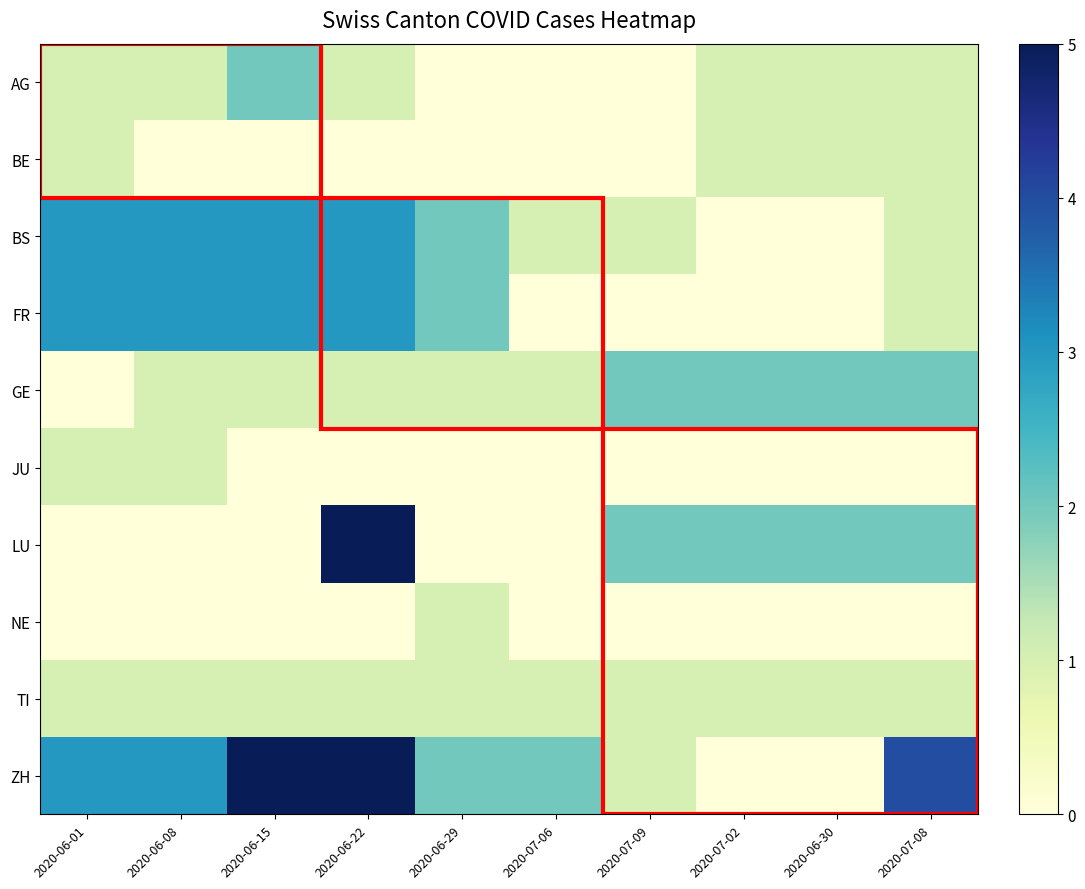

Between 2020-07-06 and 2020-06-30, which series saw the biggest shift?

LU